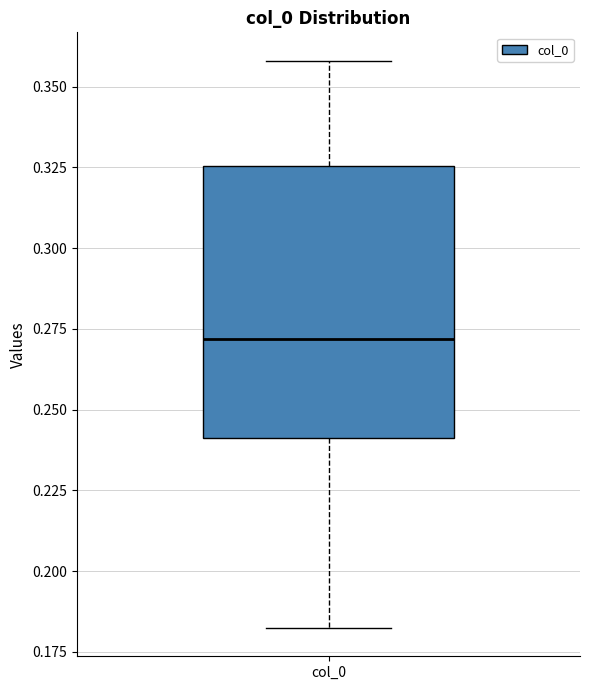

Transcribe this box plot: give where the median line is, the range the box spans, and where the two whiskers end, as read against the y-axis. The values are not printed on the chart, so give them approximately, as read against the axis.

median 0.270, box 0.240 to 0.325, whiskers 0.180 to 0.360